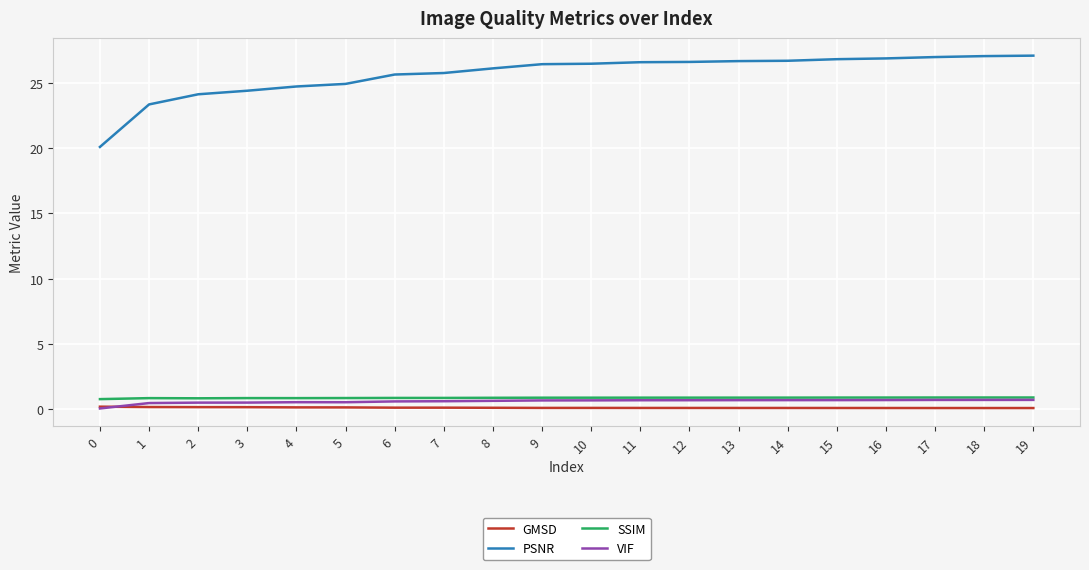

What is the spread (max minus min) of values at 14?

26.6